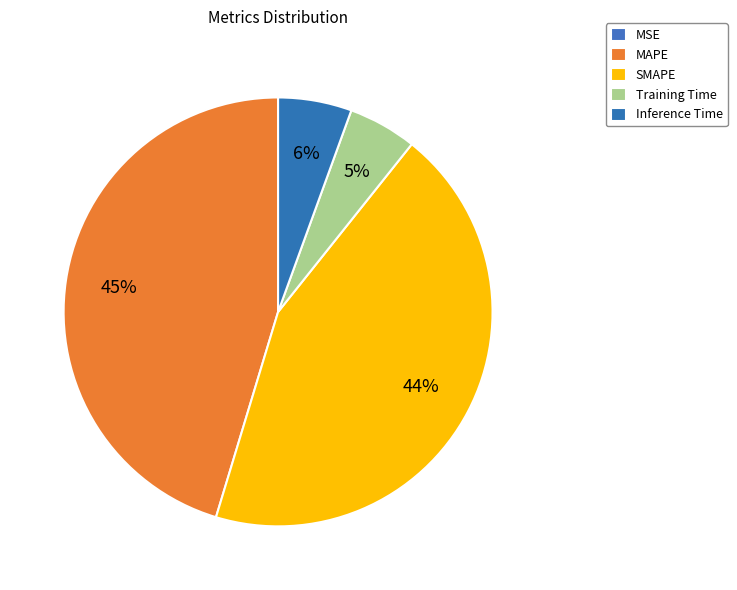

Which category has the biggest portion of the pie?

MAPE